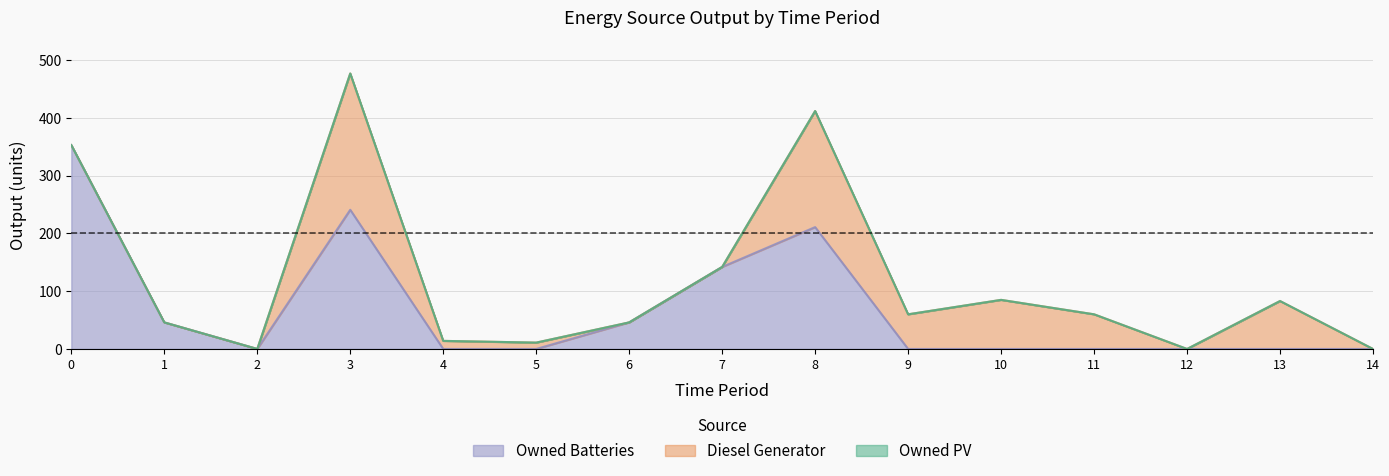

List the labels in order of Diesel Generator value, largest first.

3, 8, 10, 13, 9, 11, 4, 5, 0, 1, 2, 6, 7, 12, 14